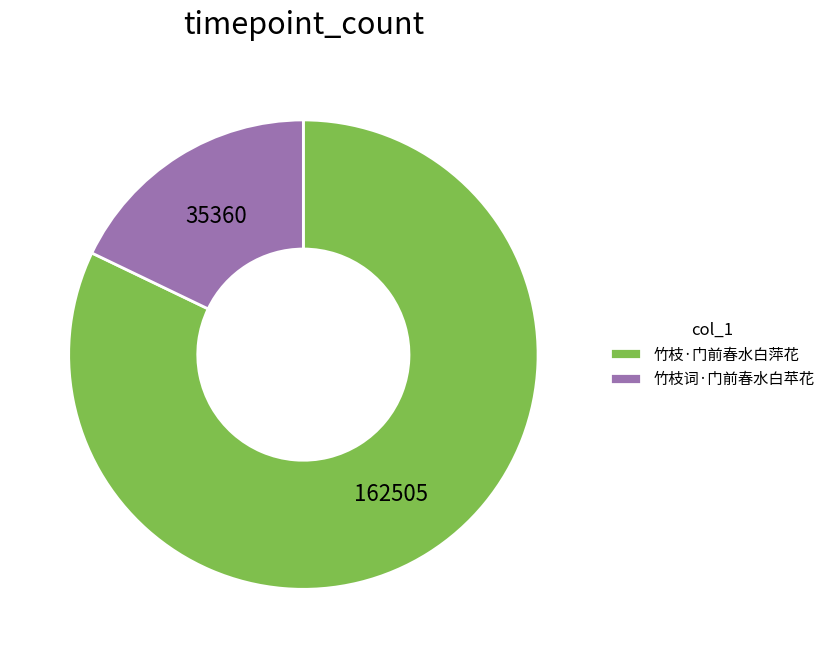

Between 竹枝词·门前春水白苹花 and 竹枝·门前春水白萍花, which is larger?

竹枝·门前春水白萍花